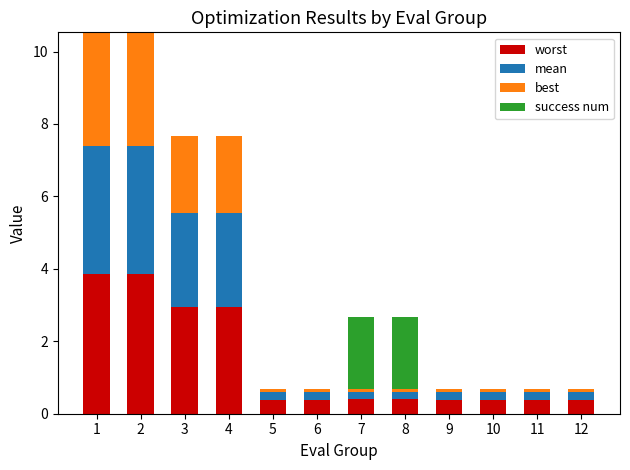

What is the total value across all series at 12?

0.7